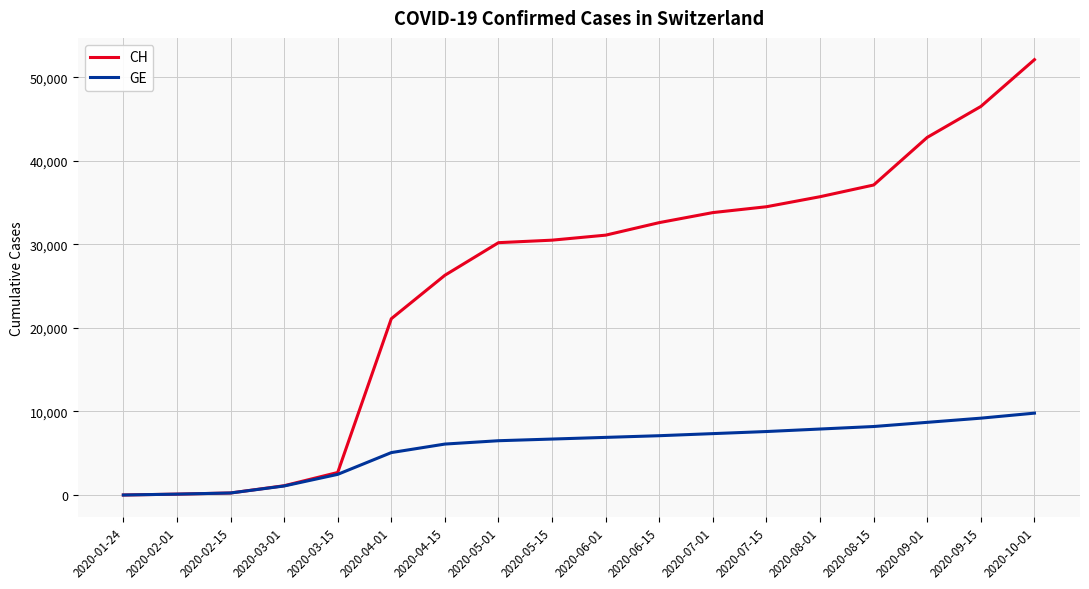

List the series in order of their peak value, lowest first.

GE, CH